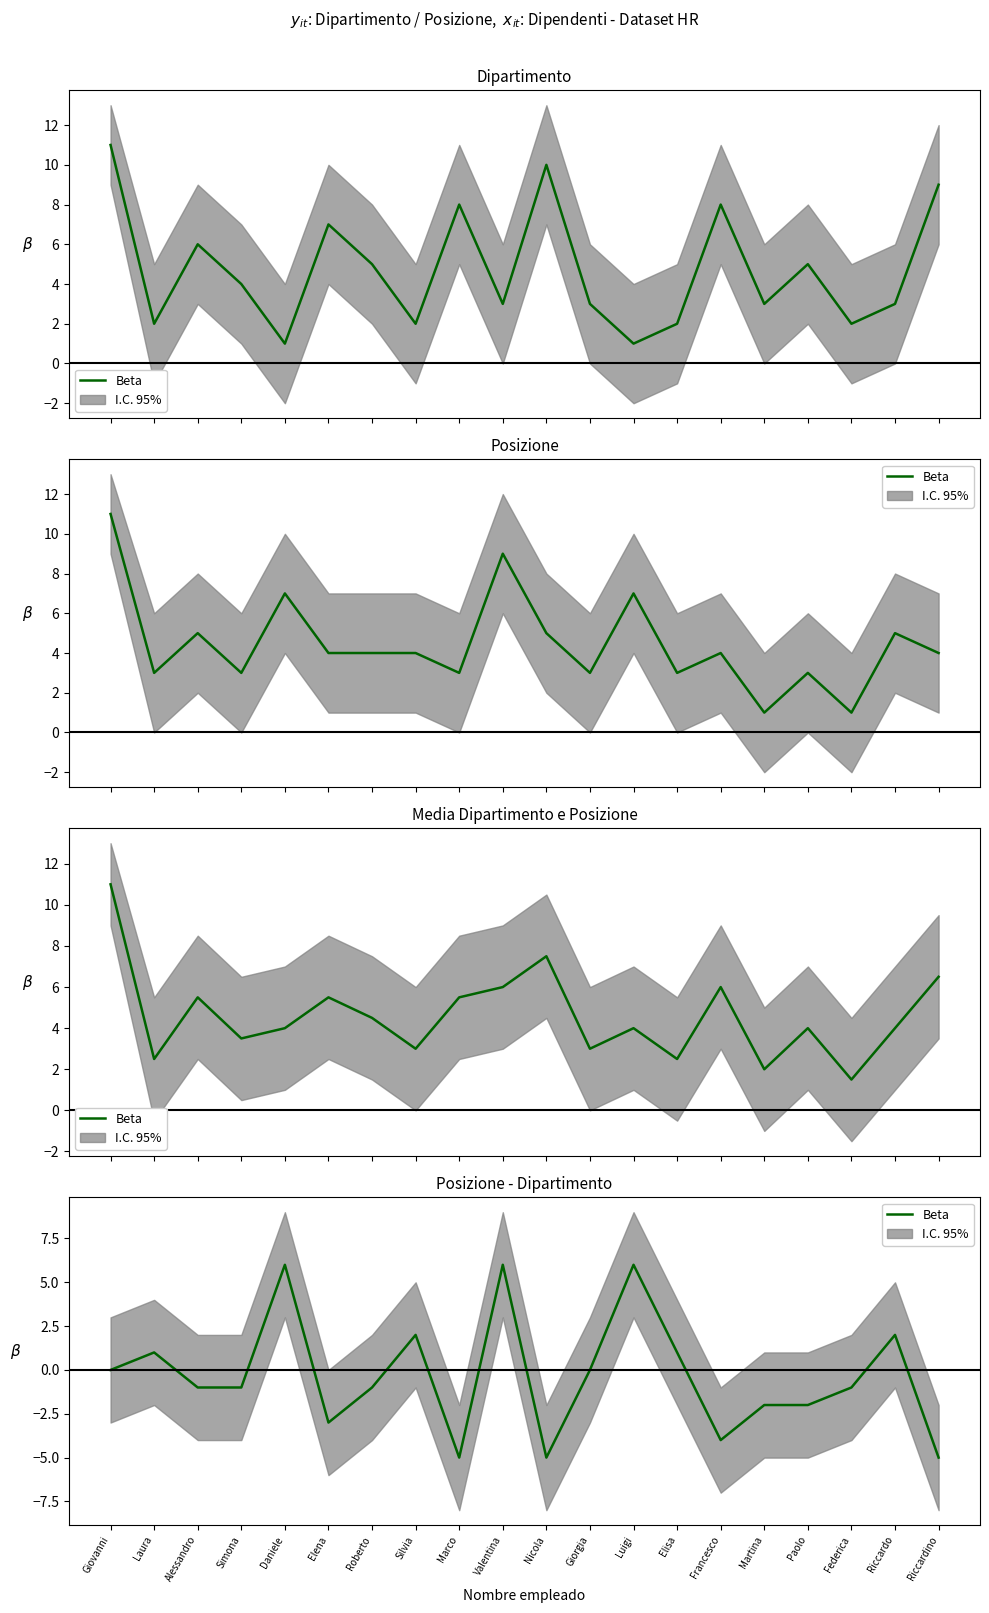

Count the number of categories in the chart.

20